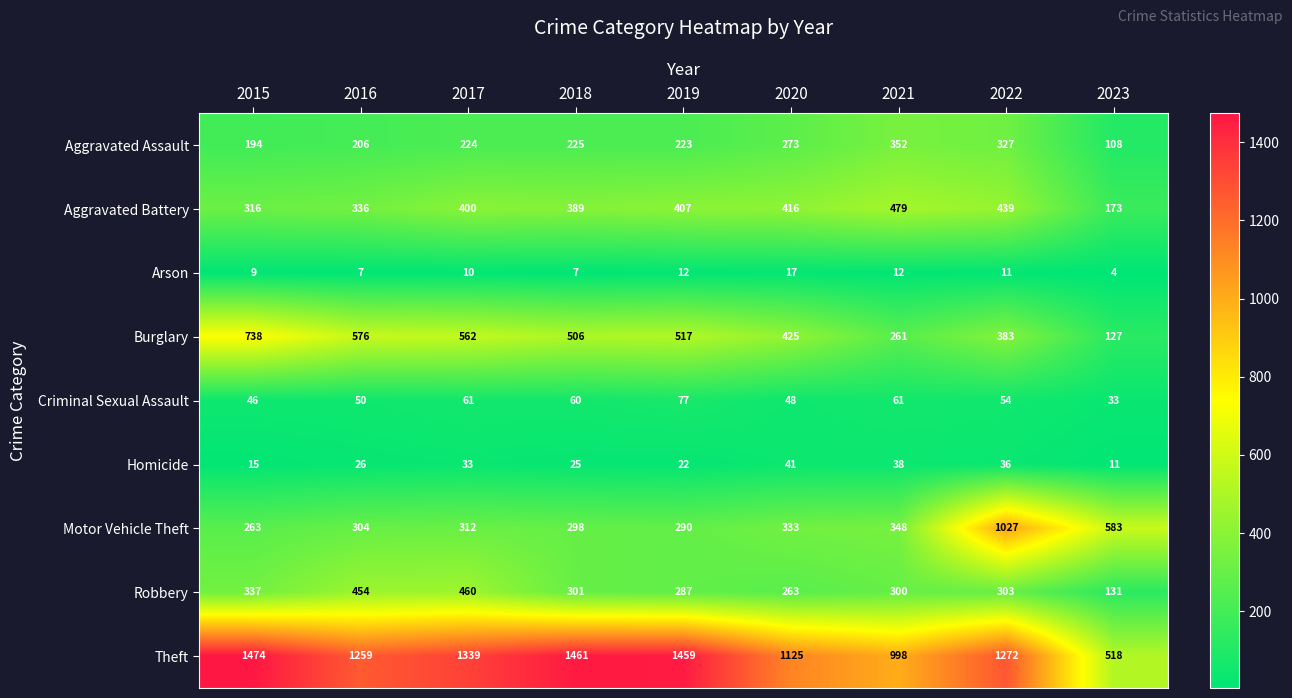

What is the sum of the Aggravated Battery values at 2020 and 2017?

816